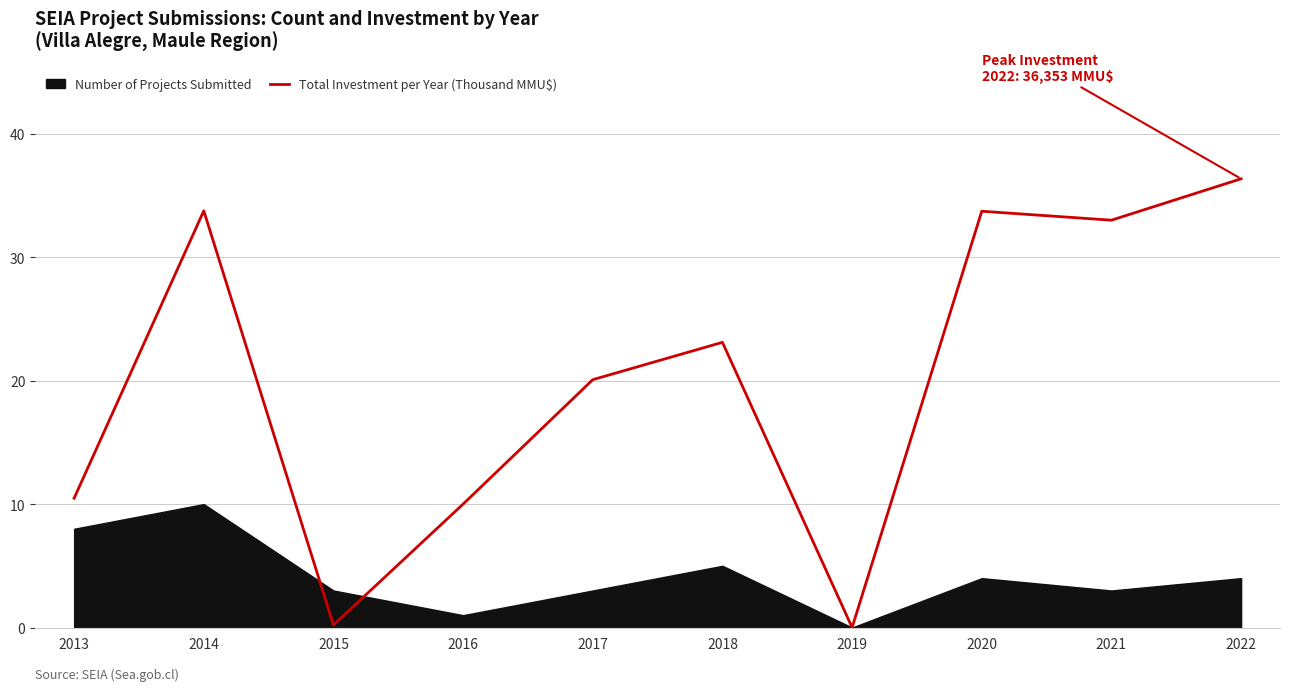

The value at 2014 is 10.7. True or false?

False